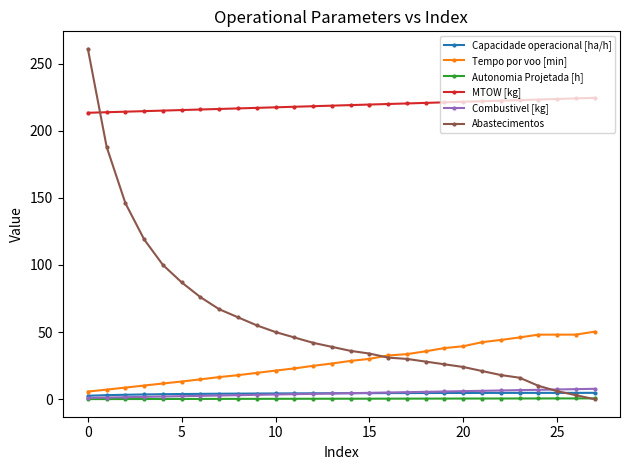

How many values in the Tempo por voo [min] series exceed 28?

14